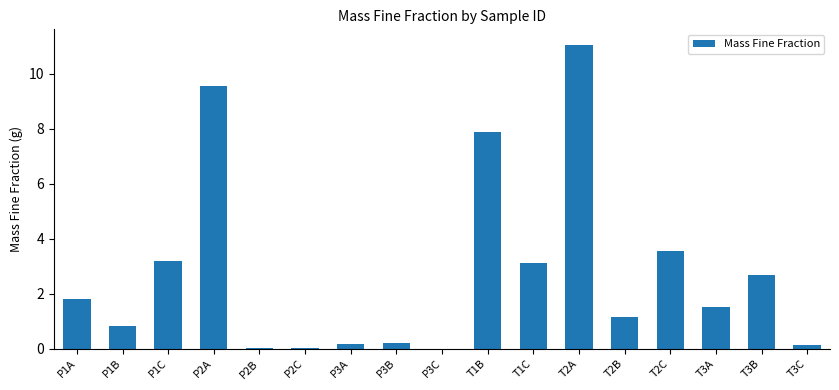

True or false: the data shows 1.8 at T2B.

False